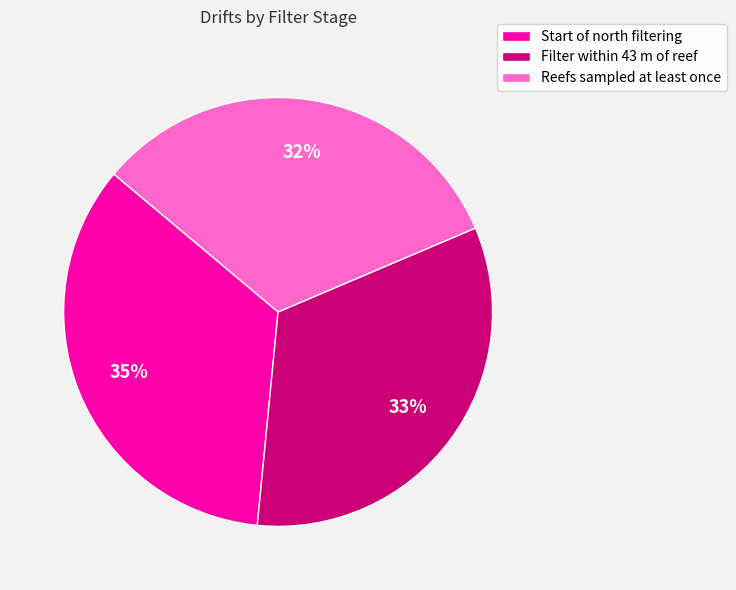

What is the ratio of the value at Filter within 43 m of reef to the value at Reefs sampled at least once?

1.0